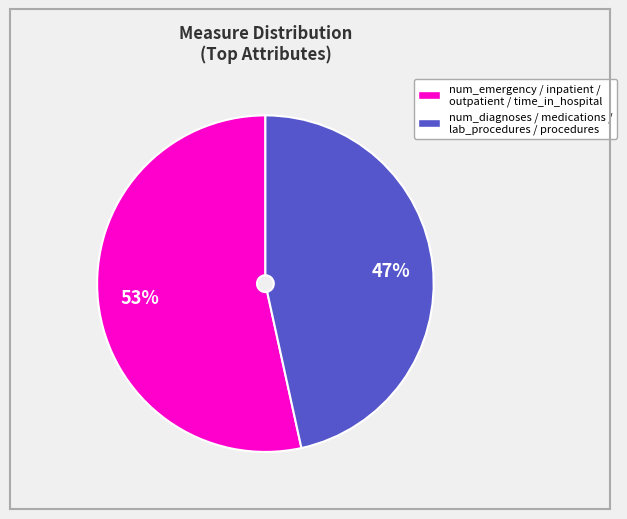

To the nearest percent, what is the average slice percentage?

50%